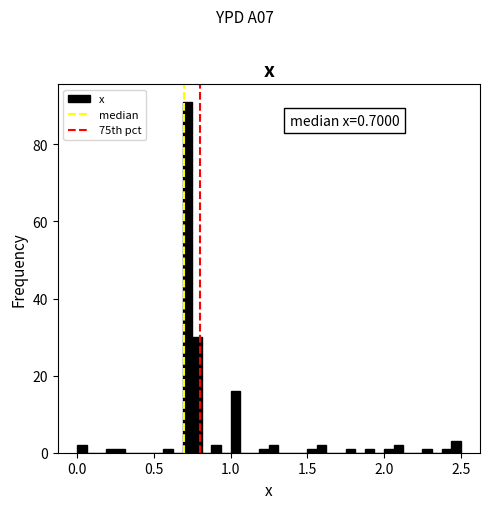

Around what value on the x-axis is the tallest bar? Give the approximate position of its centre, as read against the axis.

0.70